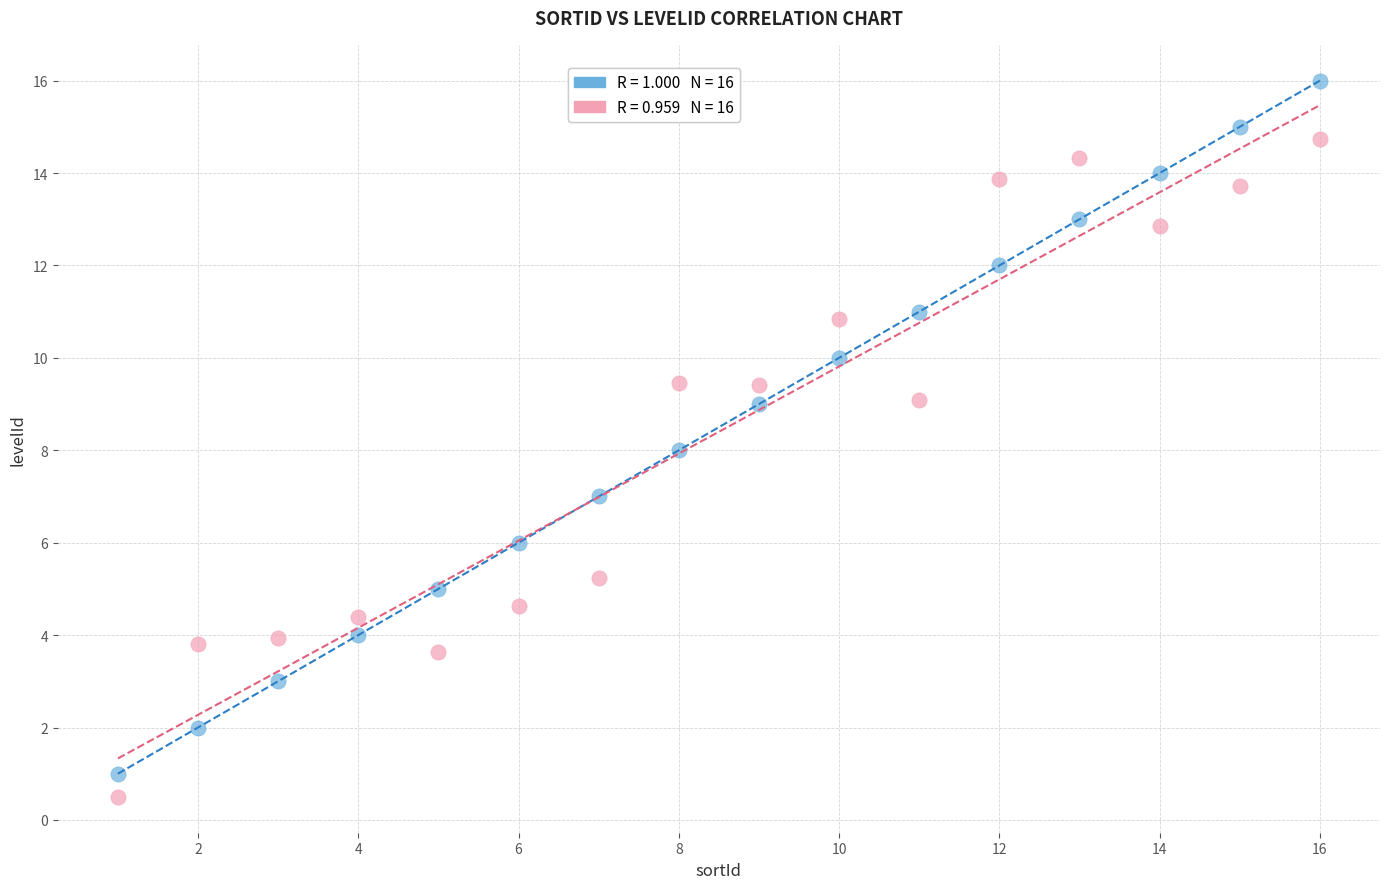

Across all data points, what is the range of X values (max minus min)?

15.0